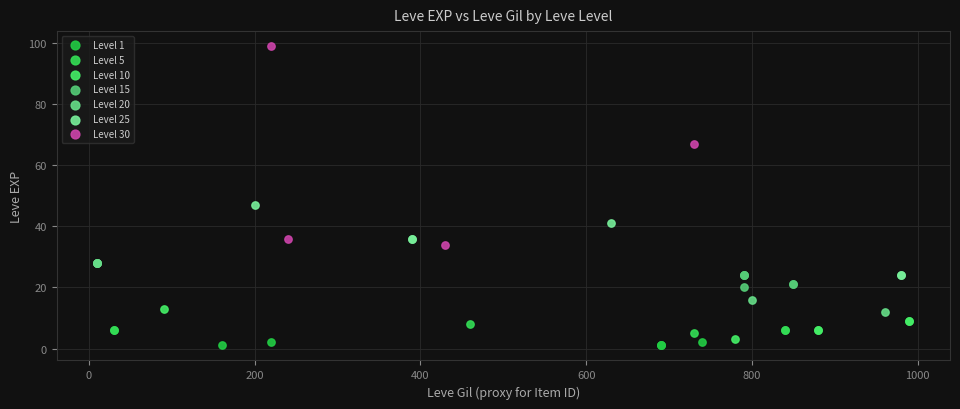

Which series reaches the minimum Y coordinate?

Level 1